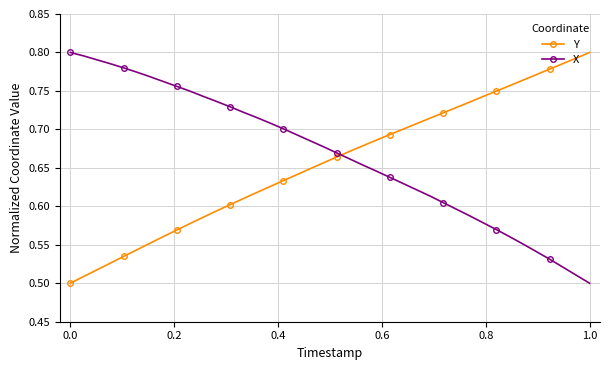

How many intersections are there between Y and X?

1